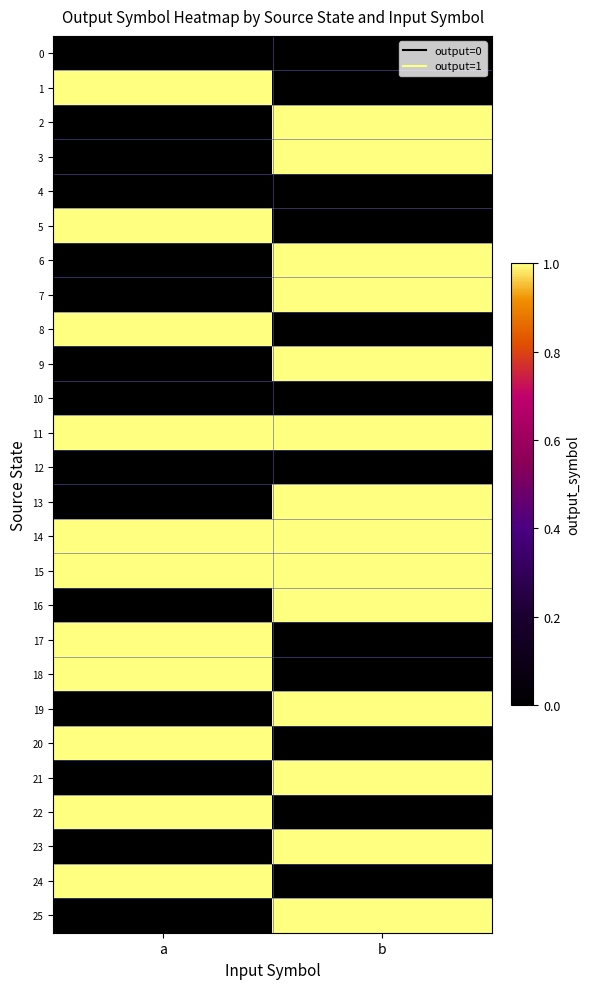

Reading right to left, extract all data points from this chart.

0: b=0	a=0
1: b=0	a=1
2: b=1	a=0
3: b=1	a=0
4: b=0	a=0
5: b=0	a=1
6: b=1	a=0
7: b=1	a=0
8: b=0	a=1
9: b=1	a=0
10: b=0	a=0
11: b=1	a=1
12: b=0	a=0
13: b=1	a=0
14: b=1	a=1
15: b=1	a=1
16: b=1	a=0
17: b=0	a=1
18: b=0	a=1
19: b=1	a=0
20: b=0	a=1
21: b=1	a=0
22: b=0	a=1
23: b=1	a=0
24: b=0	a=1
25: b=1	a=0